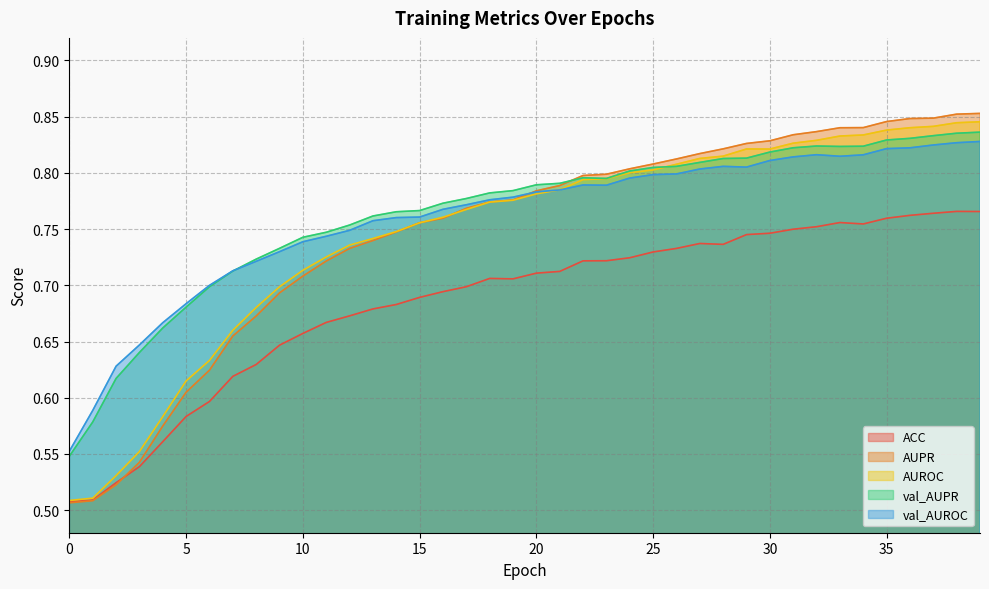

At 39, list the series in order from largest to smallest.

AUPR, AUROC, val_AUPR, val_AUROC, ACC